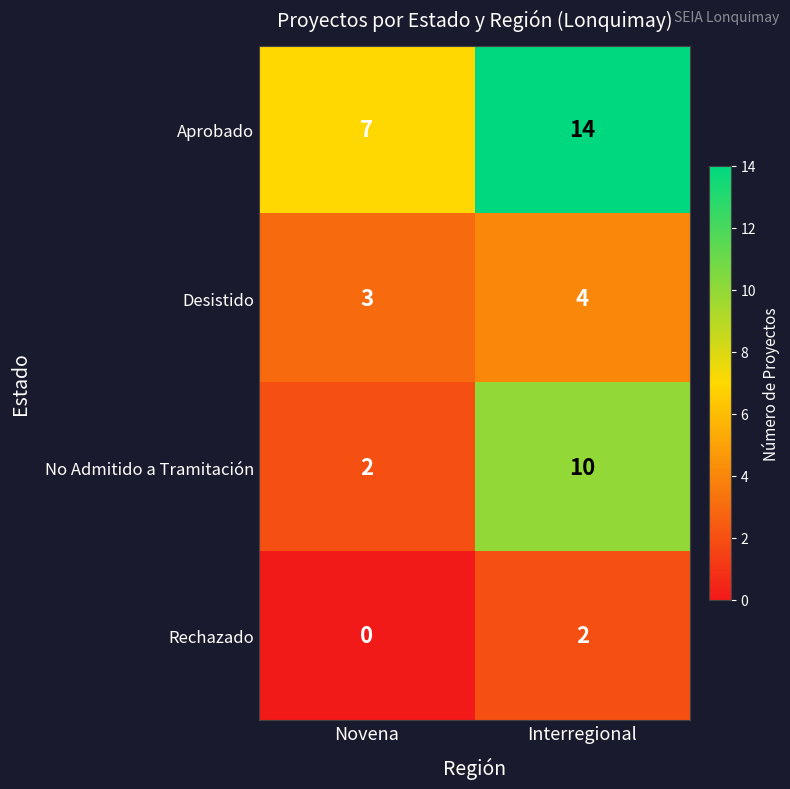

Read the Desistido value at Novena.

3